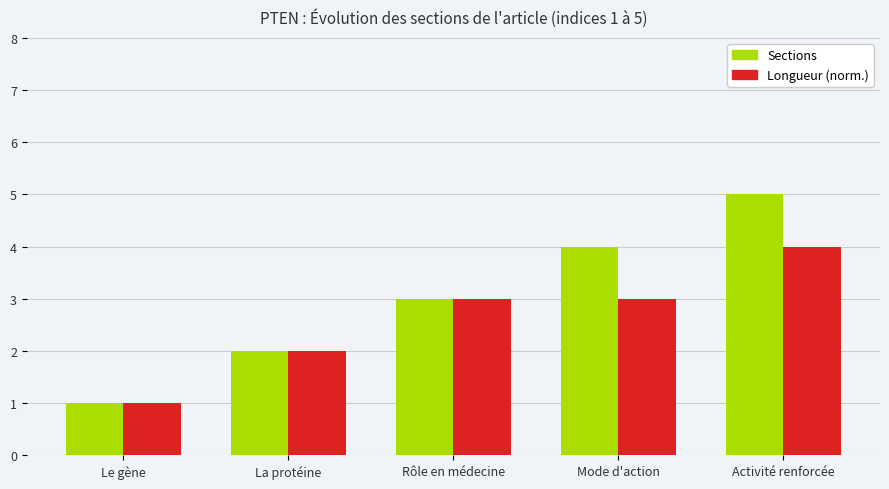

Count the Longueur (norm.) values in the range 2 to 3.

3